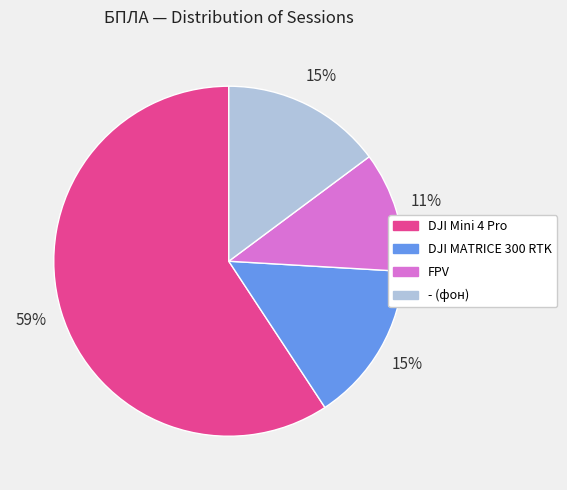

Combined, do - and DJI MATRICE 300 RTK account for over 50%?

No